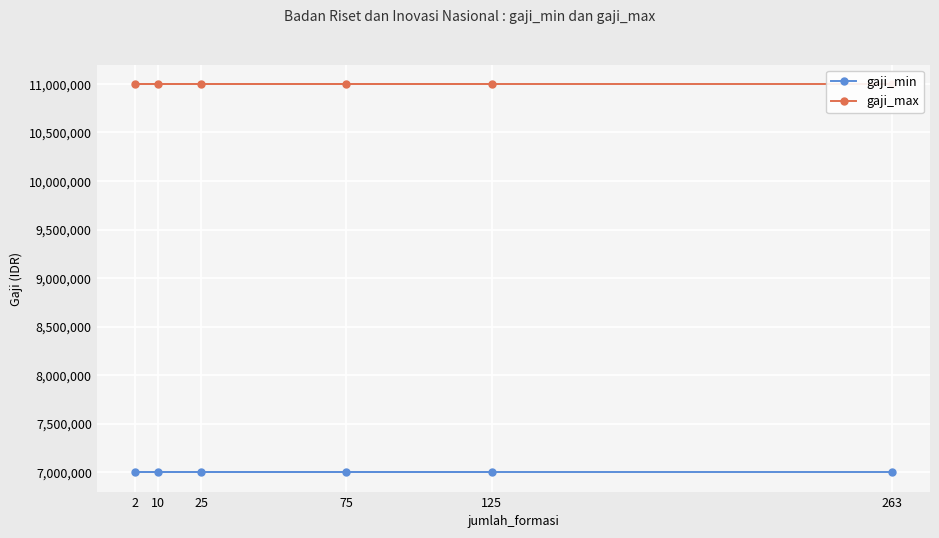

What is the minimum value shown in the chart?

7000000